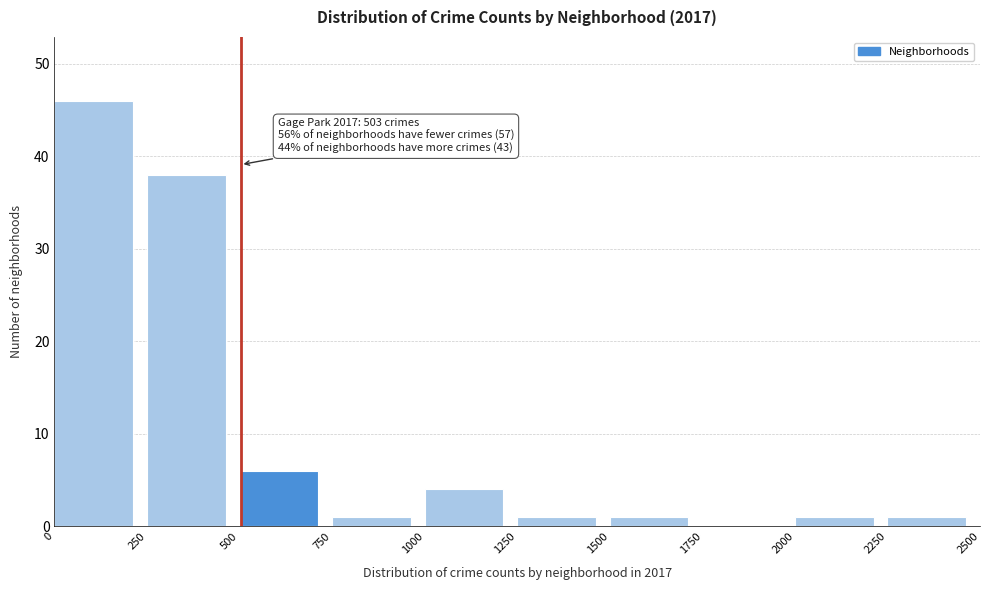

Over which range of the x-axis is the bar tallest?

0 to 250